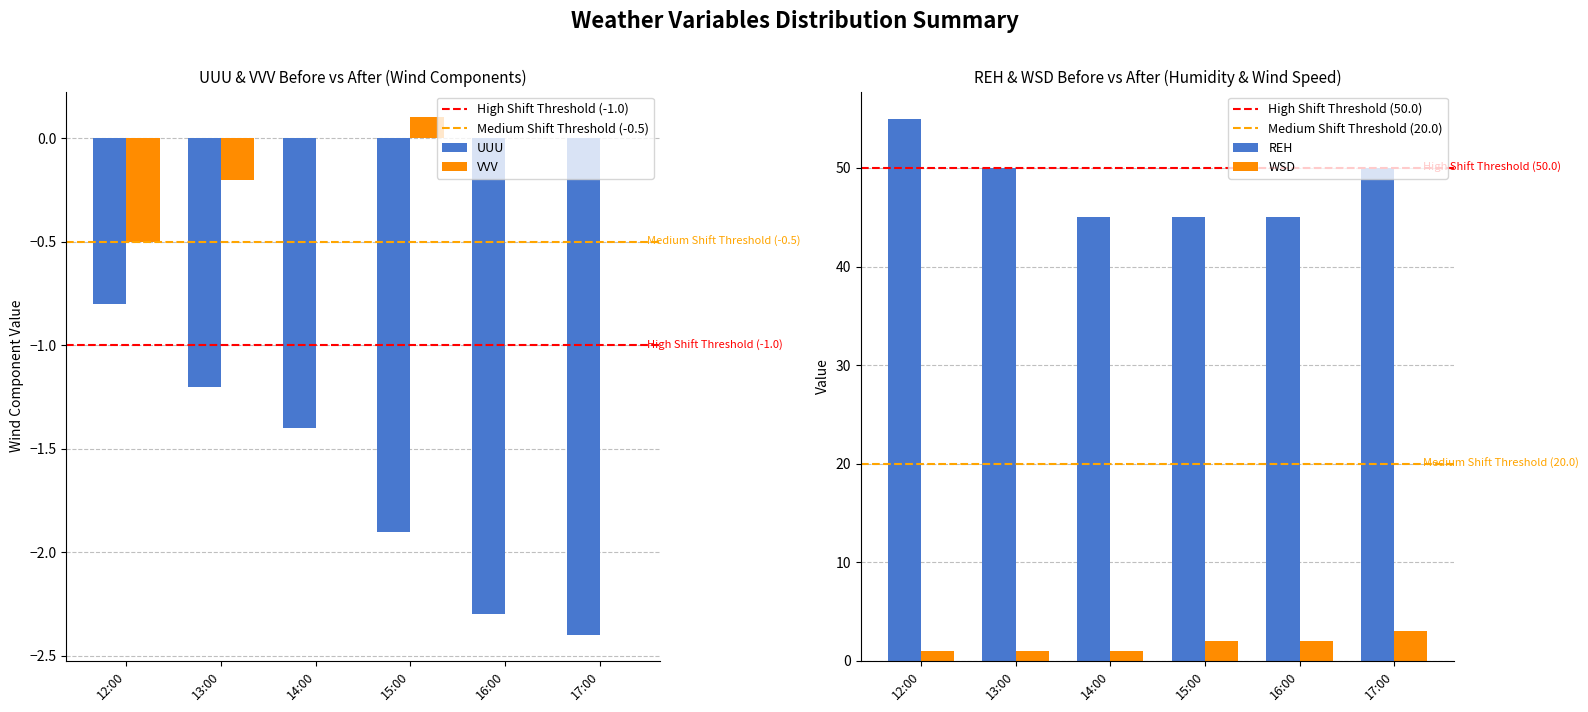

Which series has the largest range (max minus min)?

REH